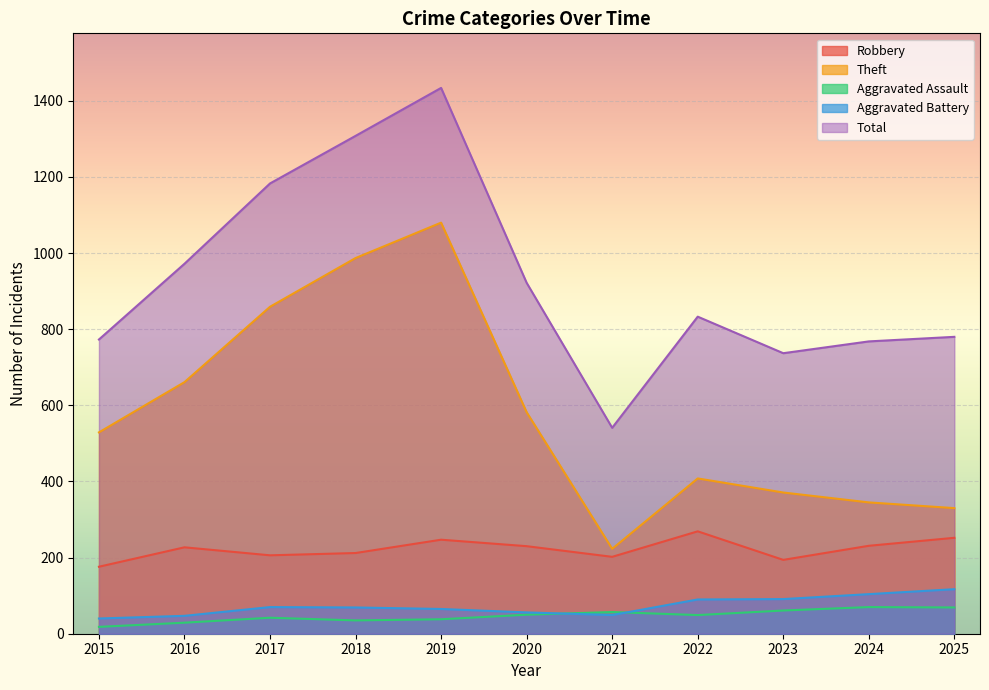

Reading right to left, list all the values displayed in this chart.

Robbery: 2025=252	2024=231	2023=194	2022=269	2021=202	2020=230	2019=247	2018=212	2017=206	2016=227	2015=176
Theft: 2025=330	2024=345	2023=371	2022=408	2021=223	2020=582	2019=1080	2018=987	2017=859	2016=661	2015=529
Aggravated Assault: 2025=69	2024=70	2023=61	2022=49	2021=57	2020=50	2019=38	2018=35	2017=42	2016=29	2015=18
Aggravated Battery: 2025=117	2024=104	2023=91	2022=90	2021=49	2020=56	2019=65	2018=69	2017=70	2016=47	2015=40
Total: 2025=780	2024=768	2023=737	2022=833	2021=541	2020=922	2019=1434	2018=1308	2017=1183	2016=972	2015=773